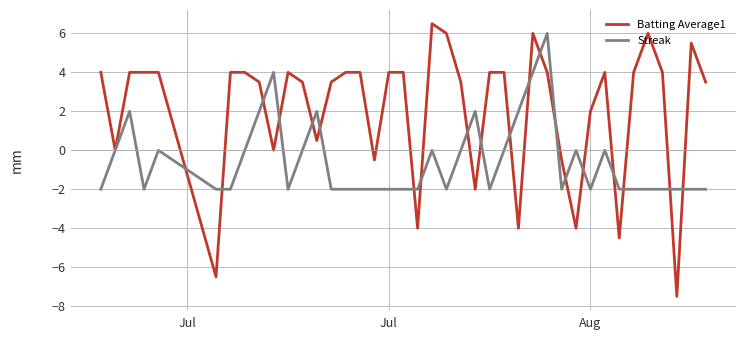

List the series in order of their peak value, lowest first.

Streak, Batting Average1